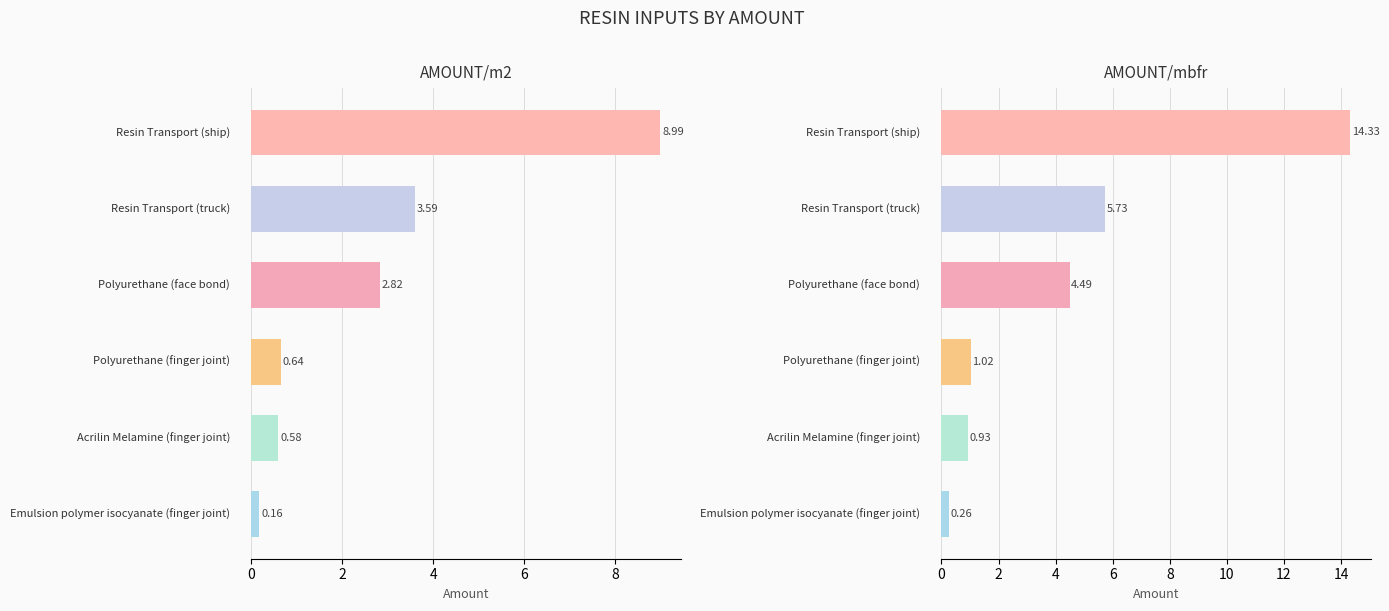

Rank the series at 10 from lowest to highest value.

AMOUNT/m2, AMOUNT/mbfr